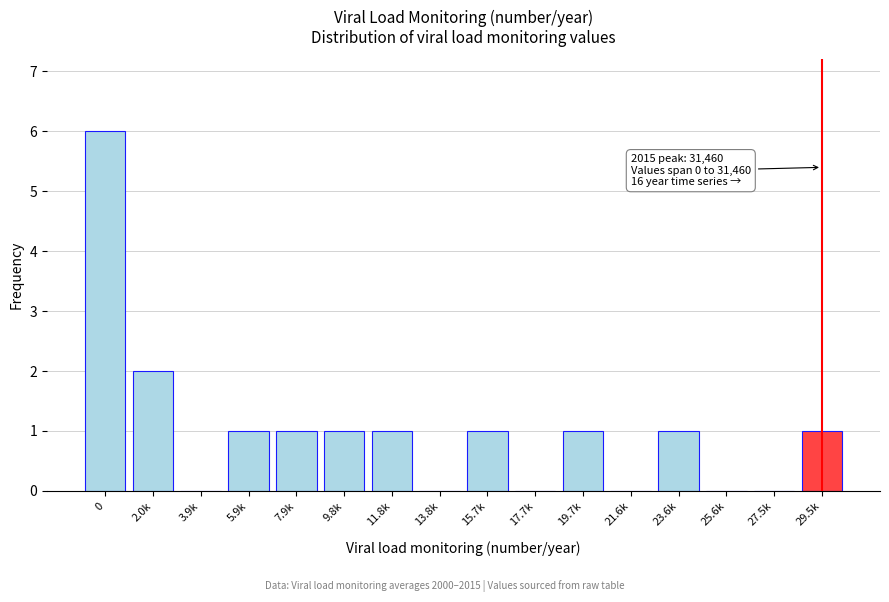

Reading left to right, what are all the values shown in this chart?

0=6	2.0k=2	3.9k=0	5.9k=1	7.9k=1	9.8k=1	11.8k=1	13.8k=0	15.7k=1	17.7k=0	19.7k=1	21.6k=0	23.6k=1	25.6k=0	27.5k=0	29.5k=1